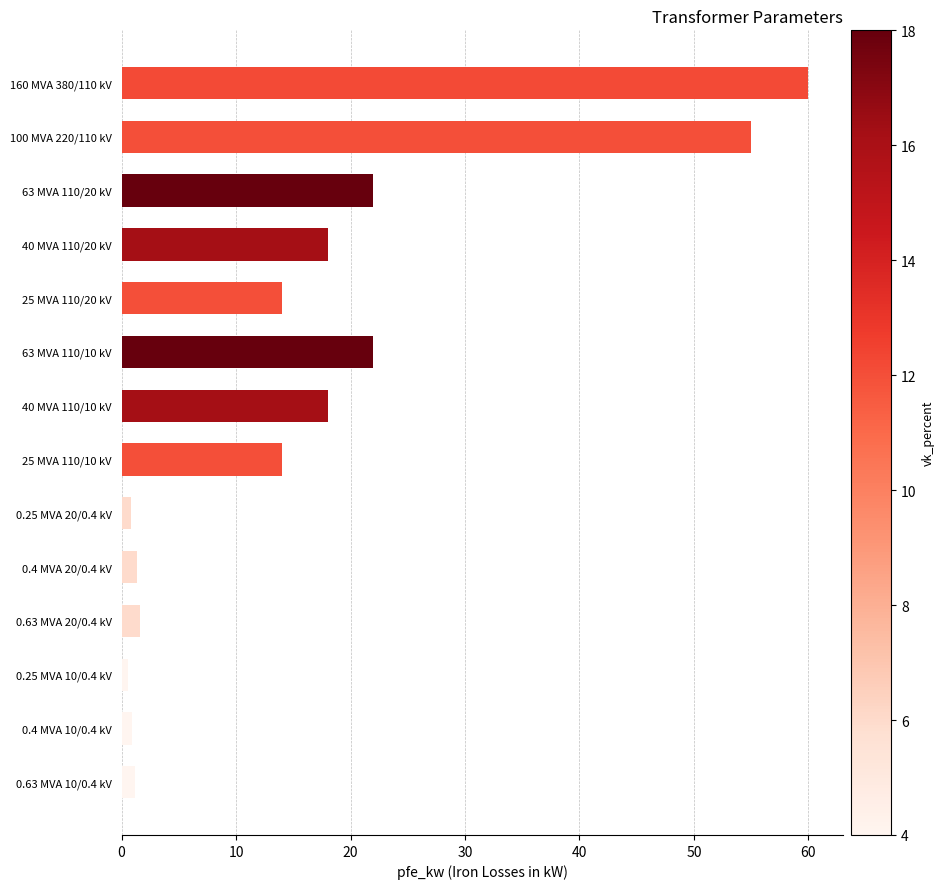

Which has a higher value, 40 MVA 110/10 kV or 63 MVA 110/20 kV?

63 MVA 110/20 kV